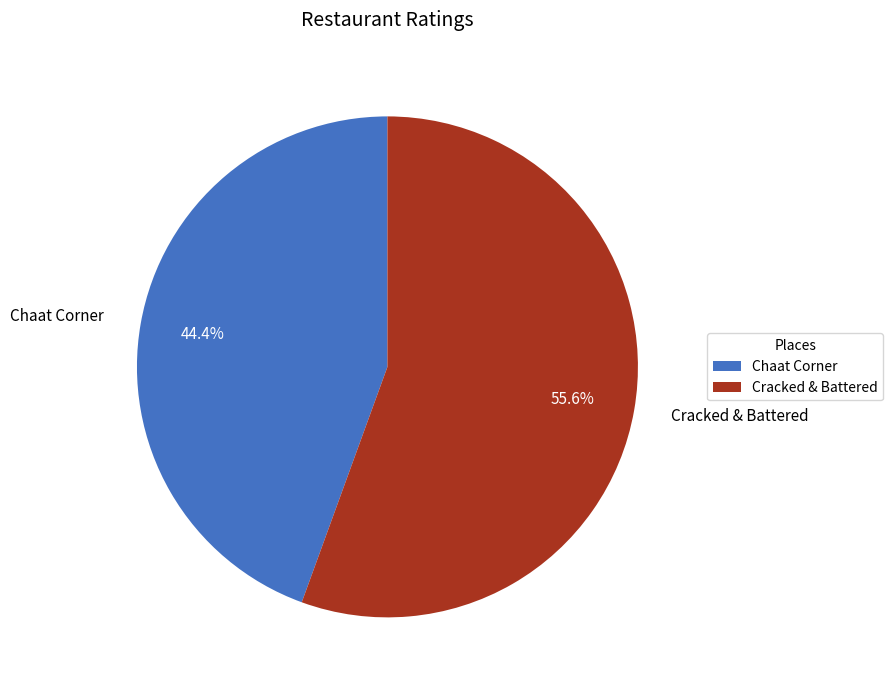

Combined, what portion of the pie is Chaat Corner and Cracked & Battered?

100.0%